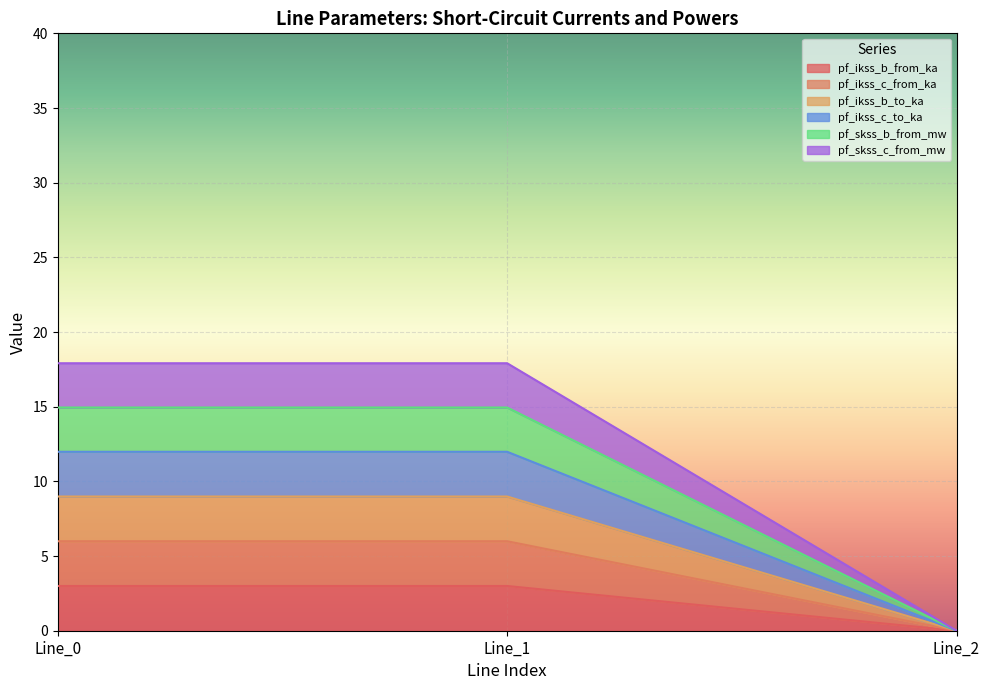

At how many categories does at least one series exceed 17?

2